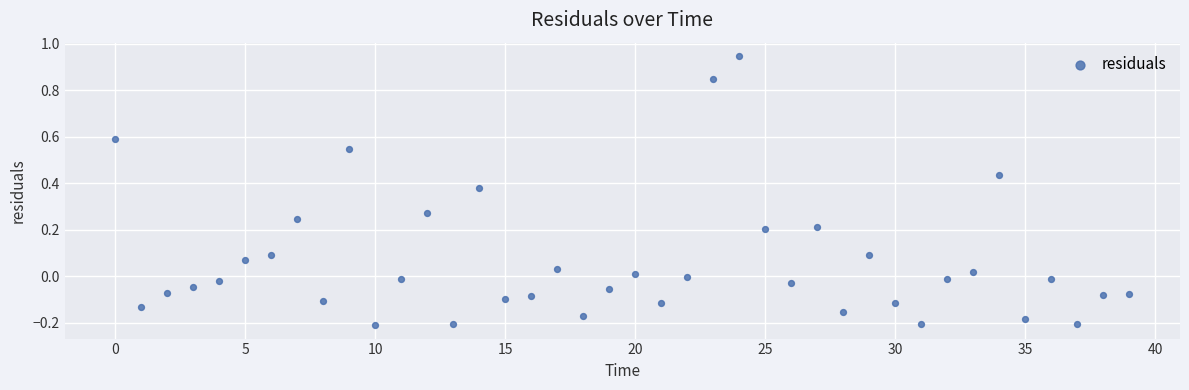

What is the range of Y values (max minus min)?

1.2